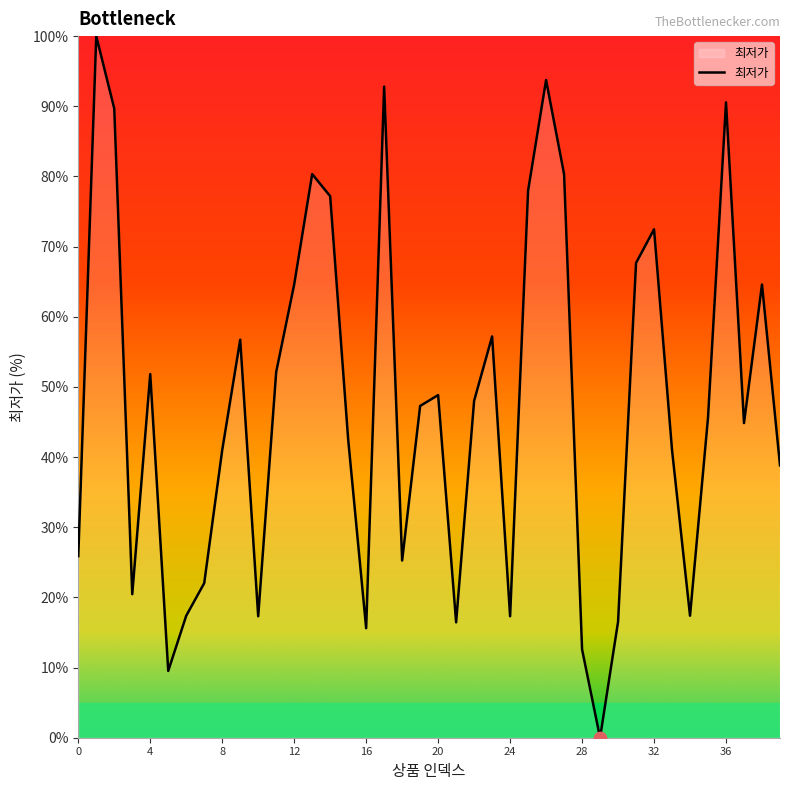

What is the difference between the maximum and minimum values?

100.0